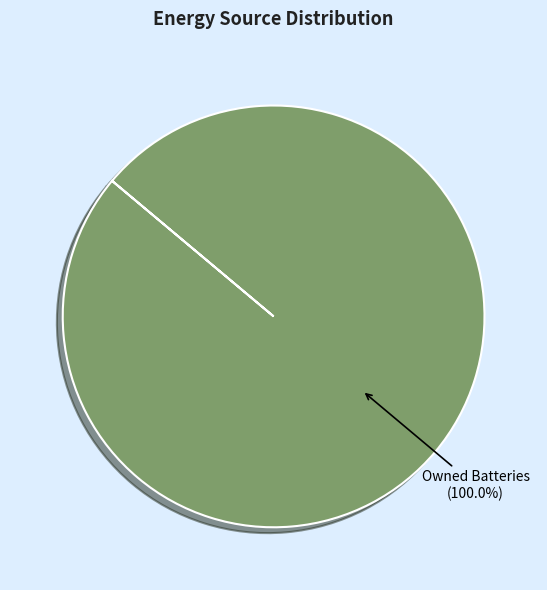

Is there any slice that represents more than half of the pie?

Yes